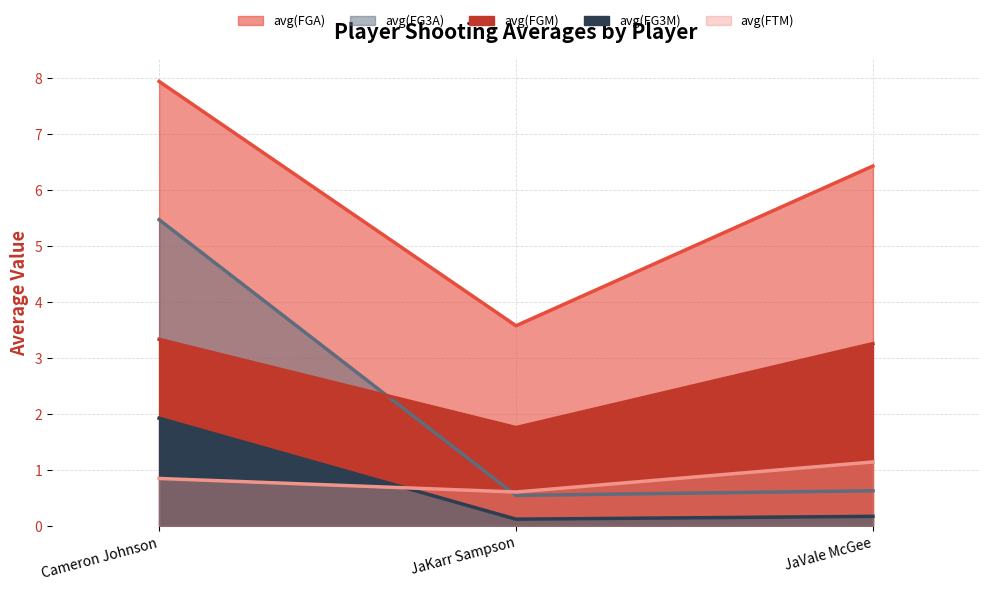

What is the difference between the maximum and minimum values in the avg(FG3A) series?

4.9